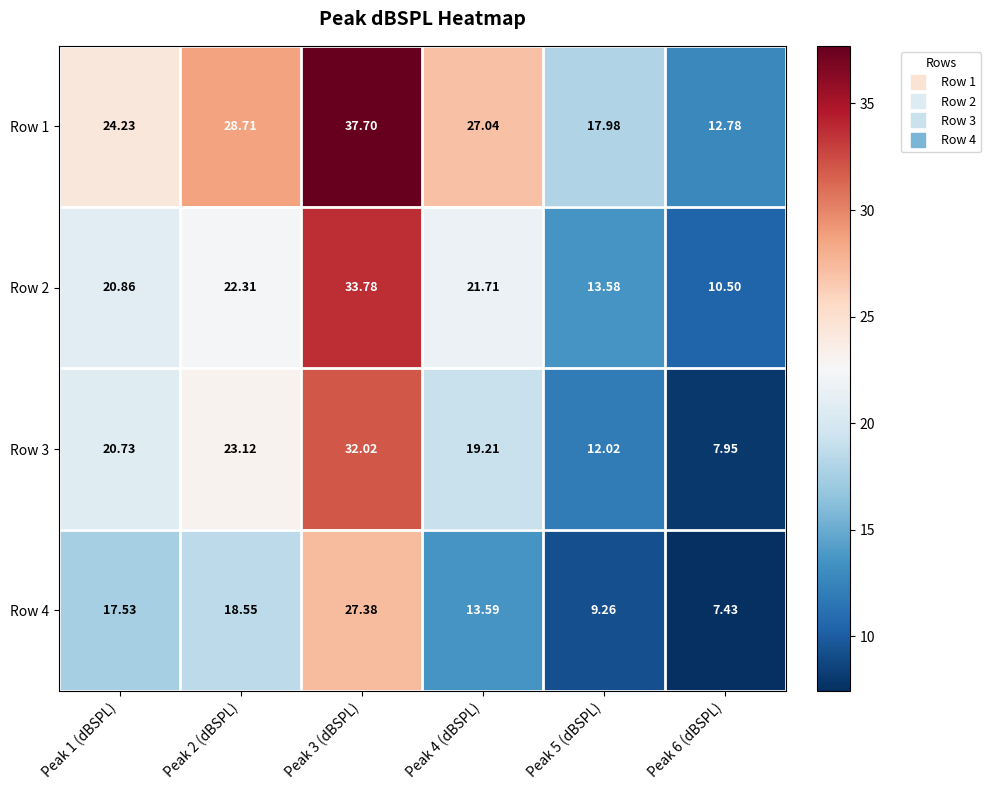

List the series in order of their peak value, lowest first.

Row 4, Row 3, Row 2, Row 1